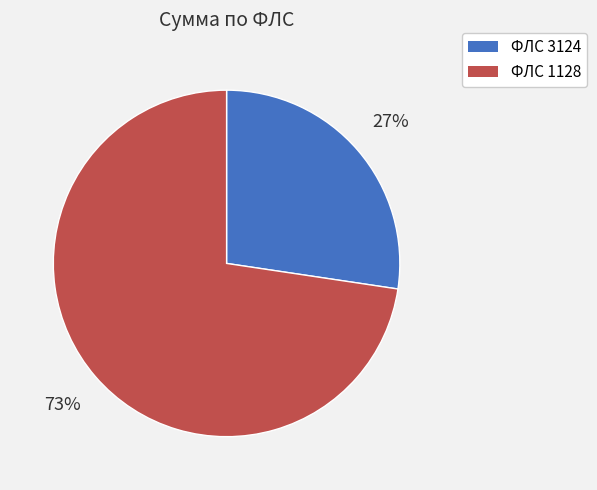

Is there any slice that represents more than half of the pie?

Yes